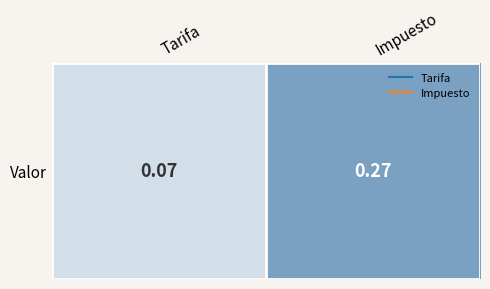

What is the minimum value shown in the chart?

0.1